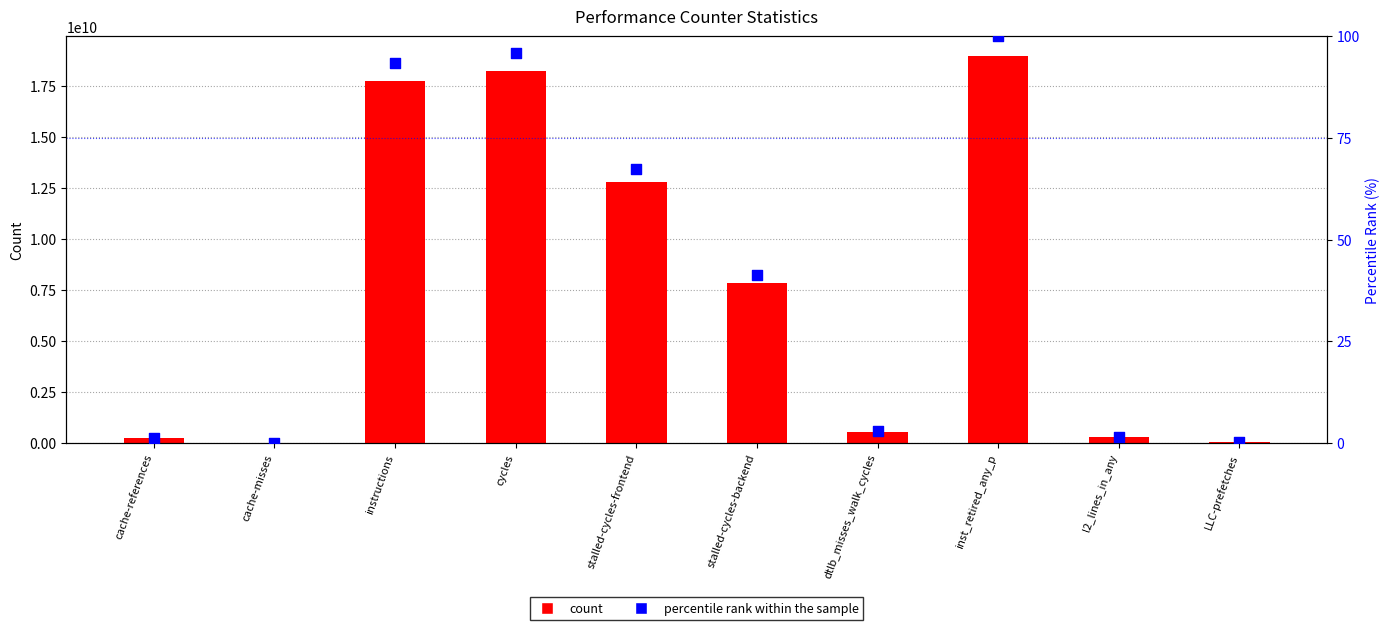

At which category is the sum across all series the highest?

inst_retired_any_p